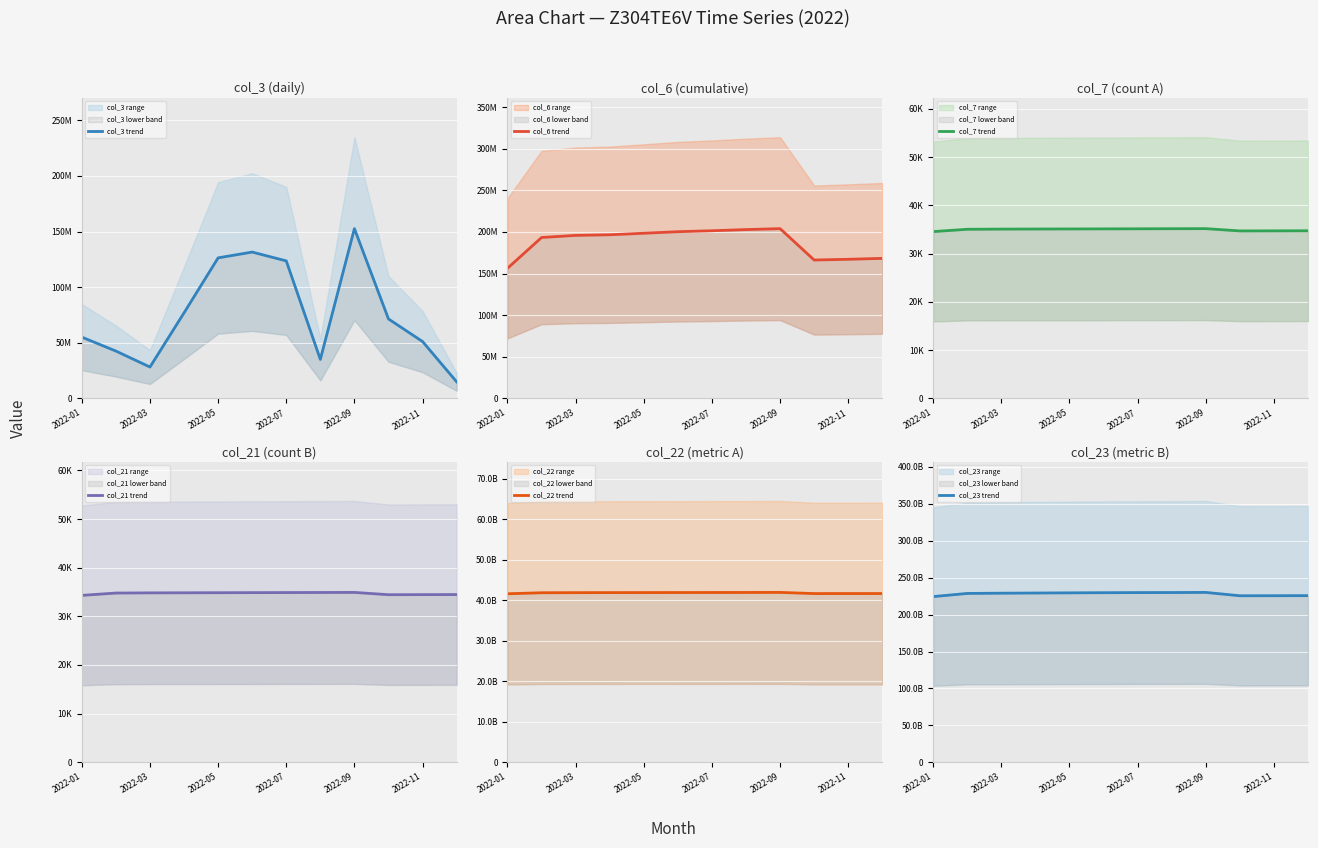

True or false: col_3 trend and col_6 trend cross at least once.

False